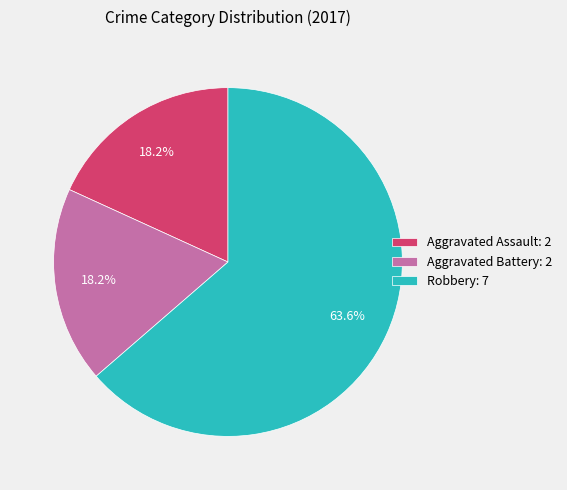

Is the sum of Robbery and Aggravated Battery greater than half?

Yes